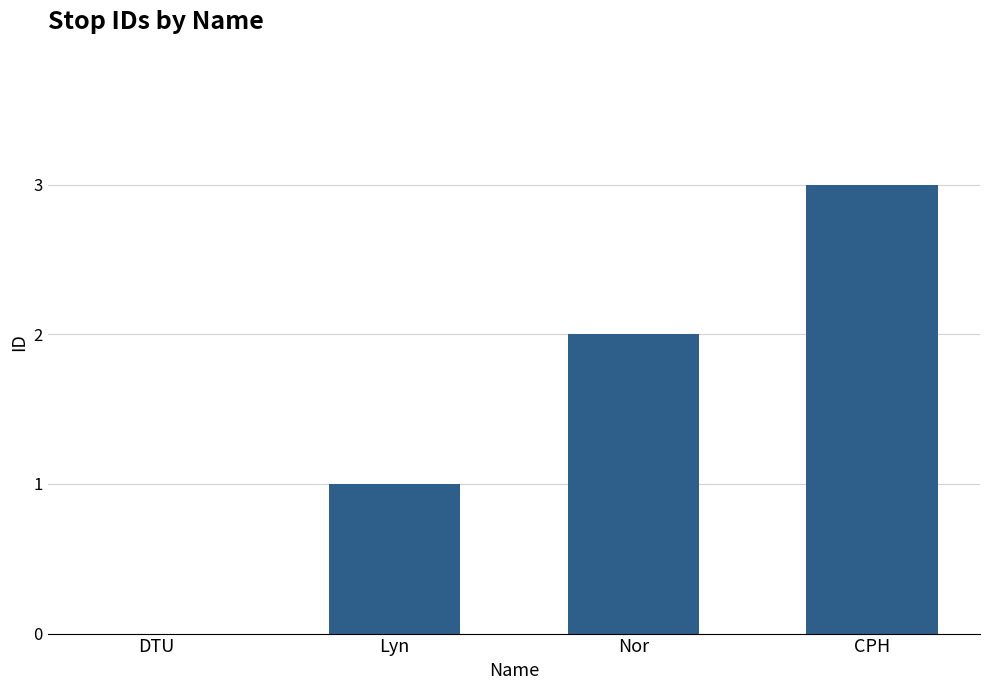

What is the greatest value displayed?

3